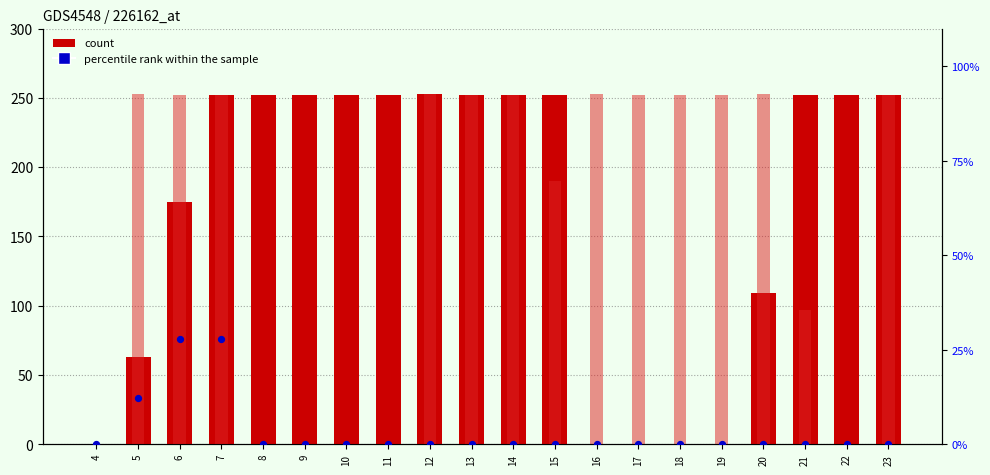

Which series has the largest total across all categories?

count